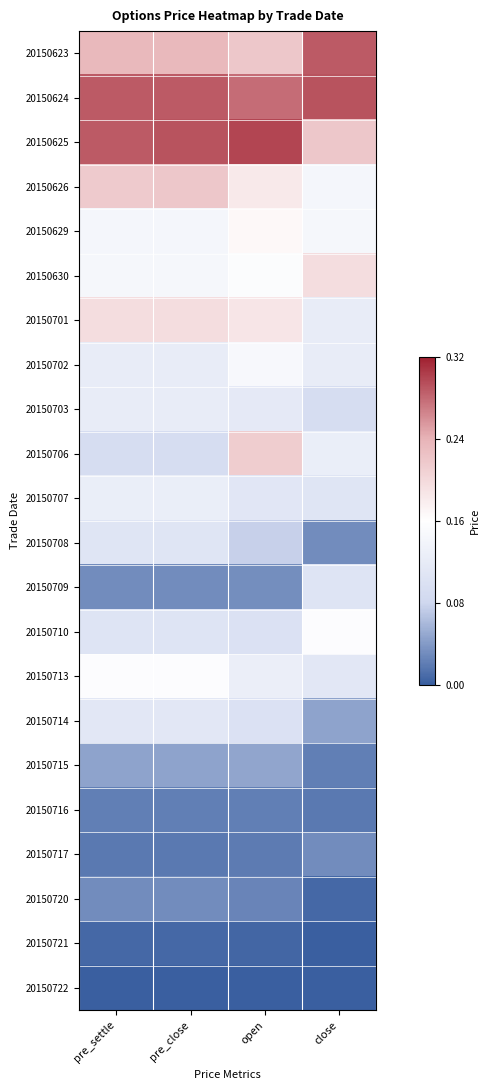

How many data points does each series have?

4